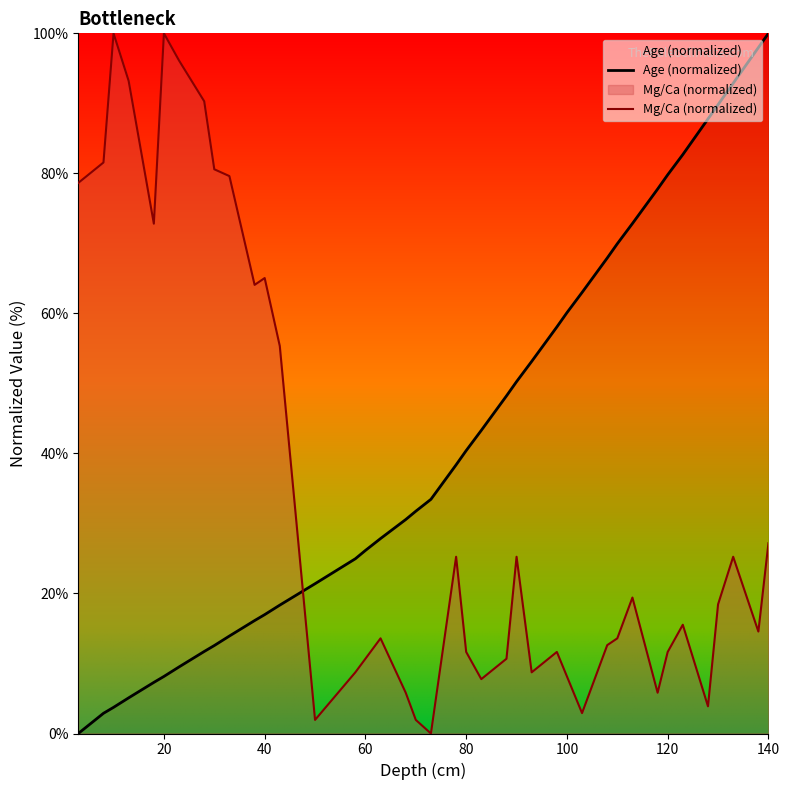

What is the highest value of the Age (normalized) series?

100.0